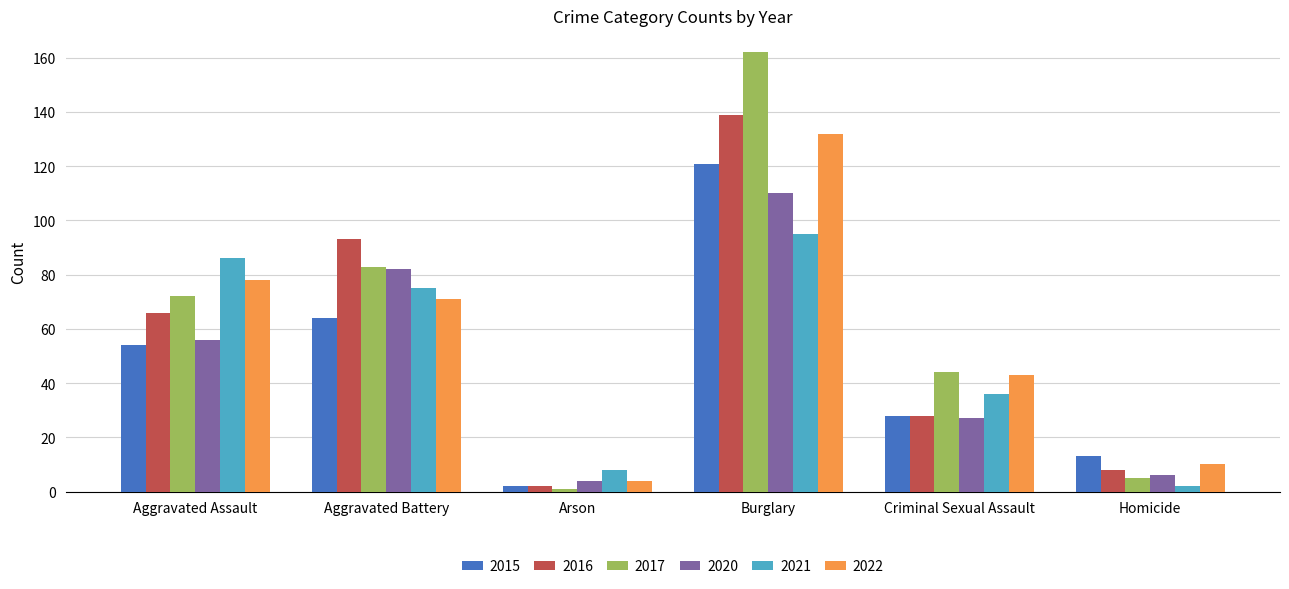

Is the value of 2015 at Criminal Sexual Assault greater than the value of 2022 at Aggravated Battery?

No